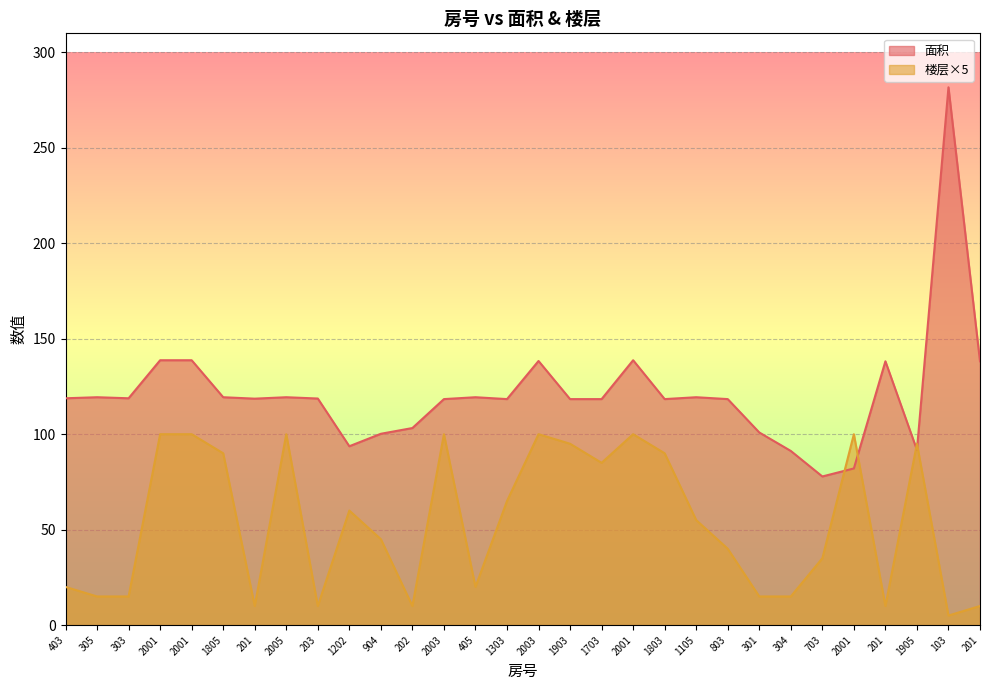

What is the average value of the 楼层 series?

53.7